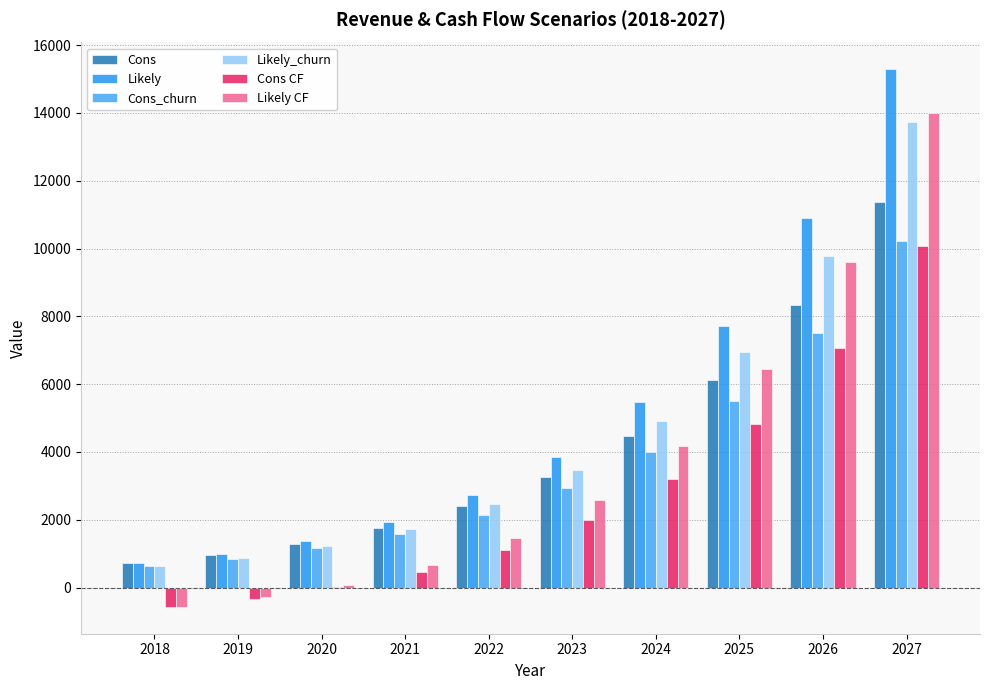

What is the difference between the highest and lowest values at 2020?

1351.3